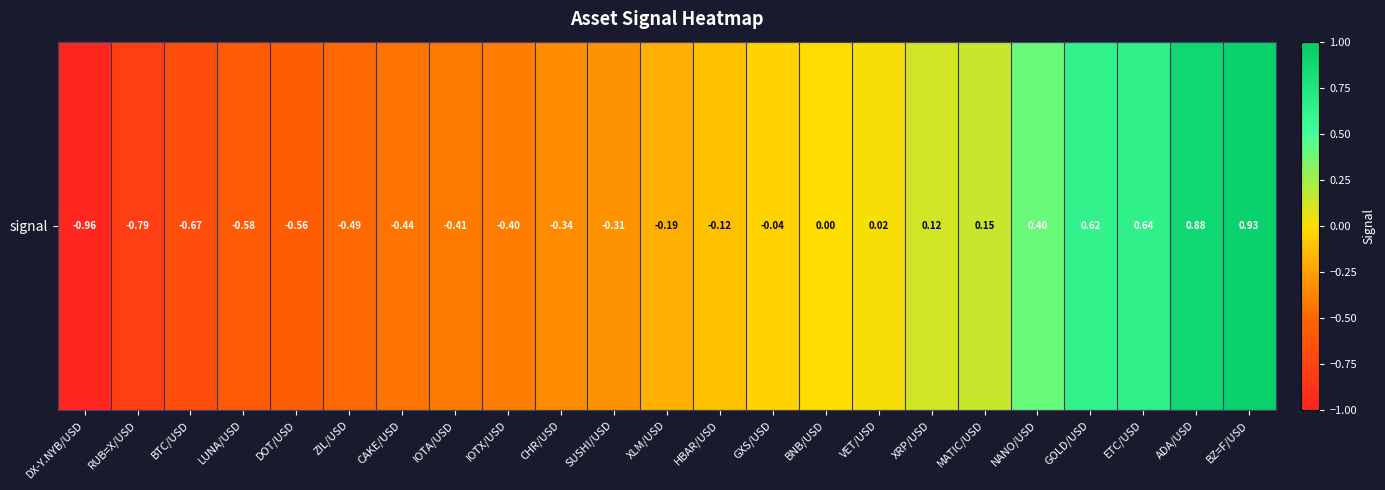

Rank the categories by value from lowest to highest.

DX-Y.NYB/USD, RUB=X/USD, BTC/USD, LUNA/USD, DOT/USD, ZIL/USD, CAKE/USD, IOTA/USD, IOTX/USD, CHR/USD, SUSHI/USD, XLM/USD, HBAR/USD, GXS/USD, BNB/USD, VET/USD, XRP/USD, MATIC/USD, NANO/USD, GOLD/USD, ETC/USD, ADA/USD, BZ=F/USD